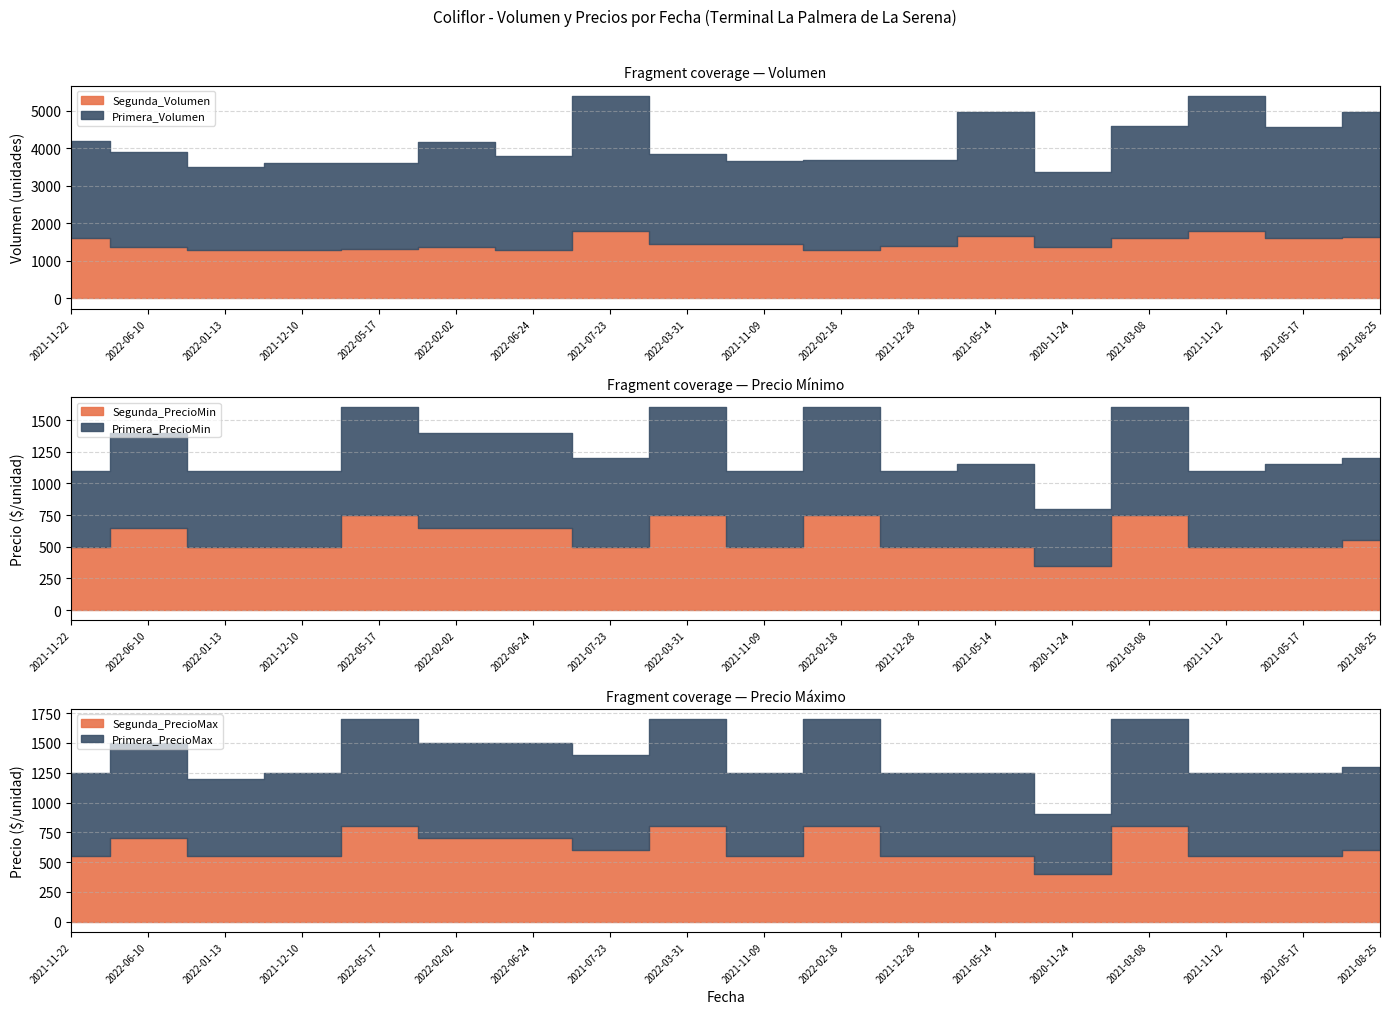

List the series in order of their peak value, lowest first.

Segunda_PrecioMin, Segunda_PrecioMax, Primera_PrecioMin, Primera_PrecioMax, Segunda_Volumen, Primera_Volumen